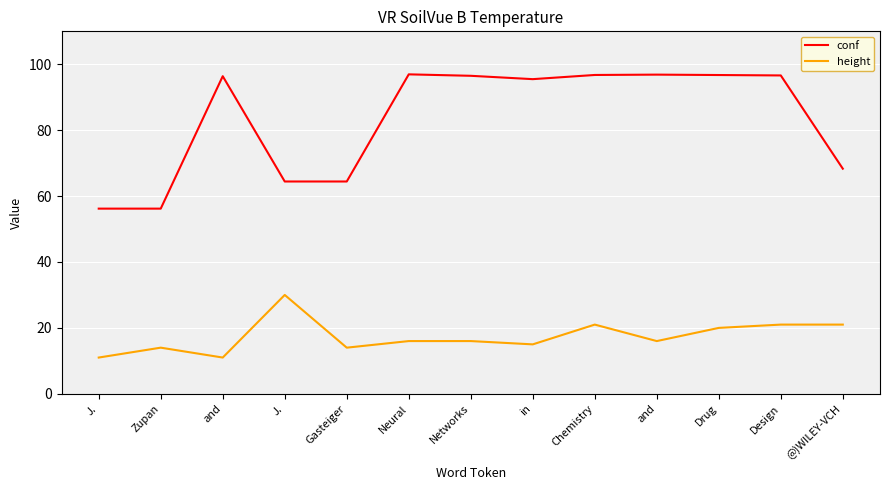

What are all the series names shown in the legend?

conf, height